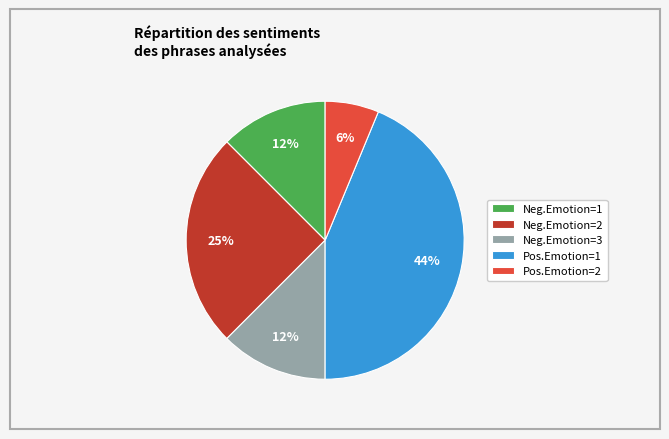

To the nearest percent, what is the average slice percentage?

20%